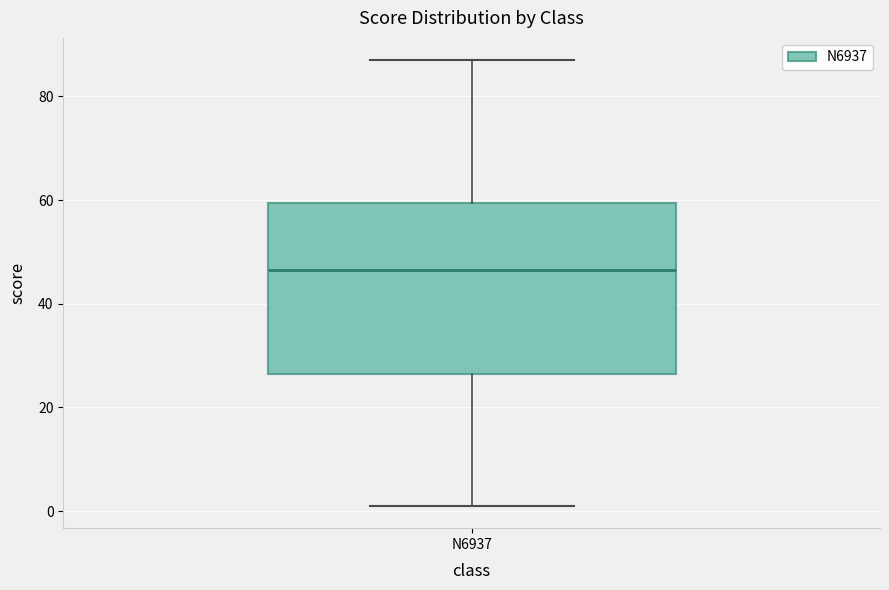

Read this box plot against the y-axis: the position of the median line, the range covered by the box, and the ends of both whiskers. The values are not printed on the chart, so give them approximately, as read against the axis.

median 46, box 26 to 60, whiskers 2 to 88